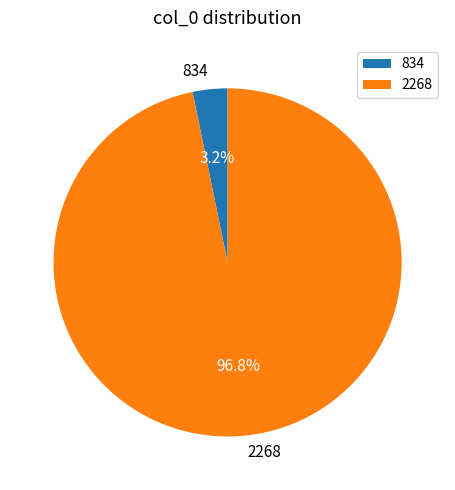

To the nearest percent, what is the difference between the 2268 and 834 slice percentages?

94%